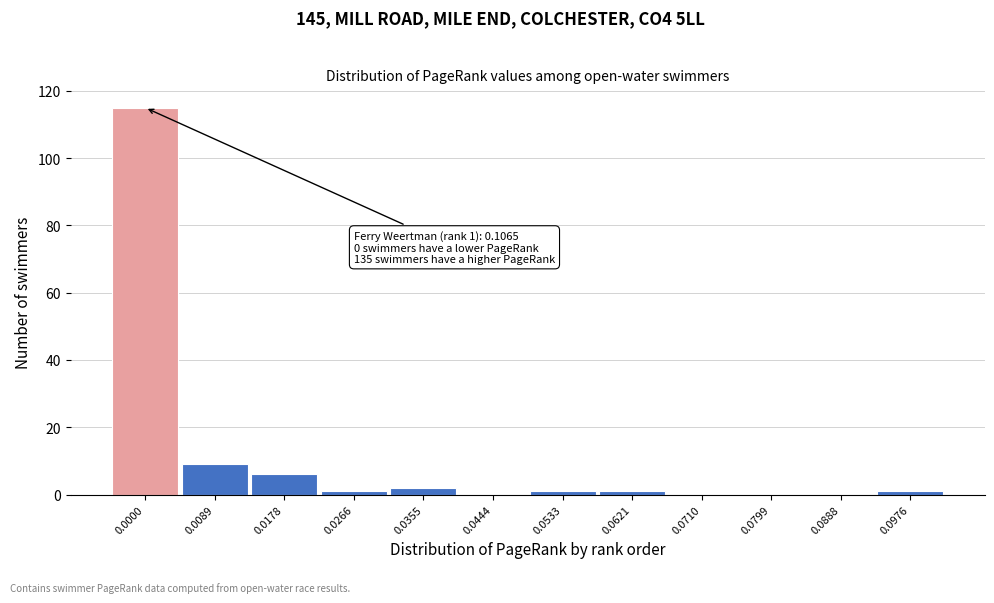

Reading left to right, what are all the values shown in this chart?

0.0000=115	0.0089=9	0.0178=6	0.0266=1	0.0355=2	0.0444=0	0.0533=1	0.0621=1	0.0710=0	0.0799=0	0.0888=0	0.0976=1